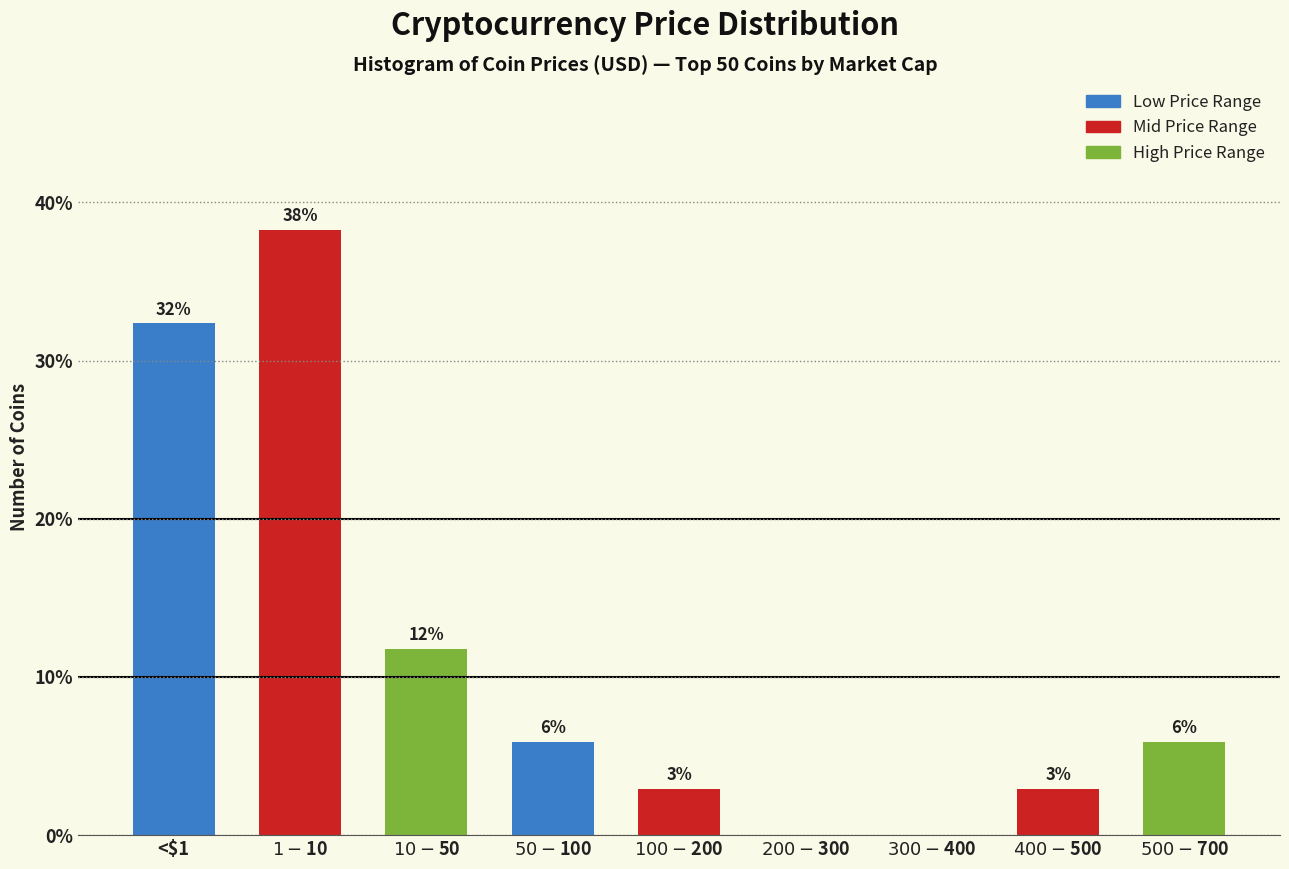

Are the bars horizontal?

No